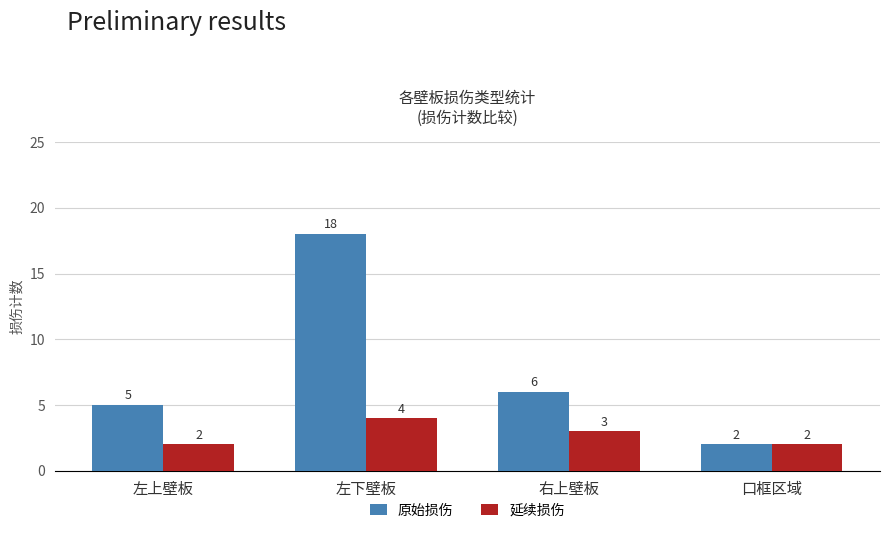

How many values in the 延续损伤 series are below 3?

2